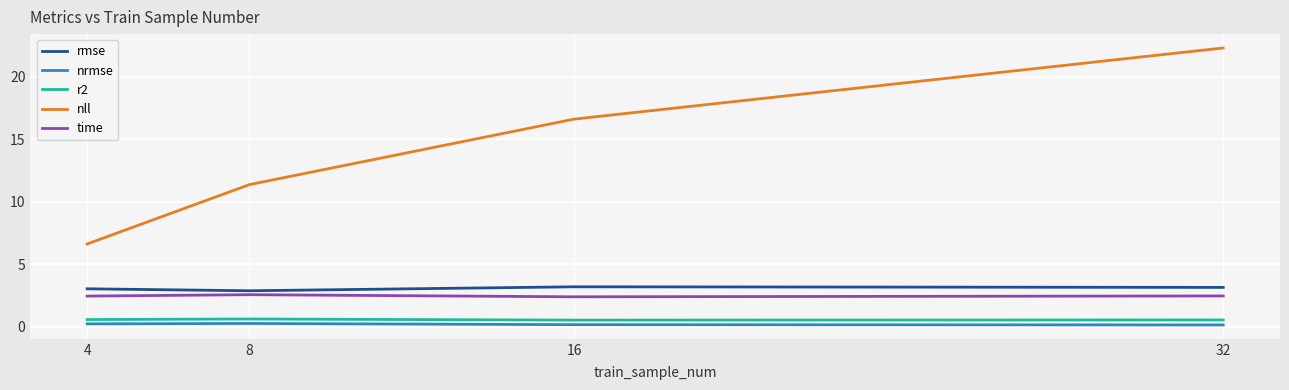

How many categories are shown in the chart?

4